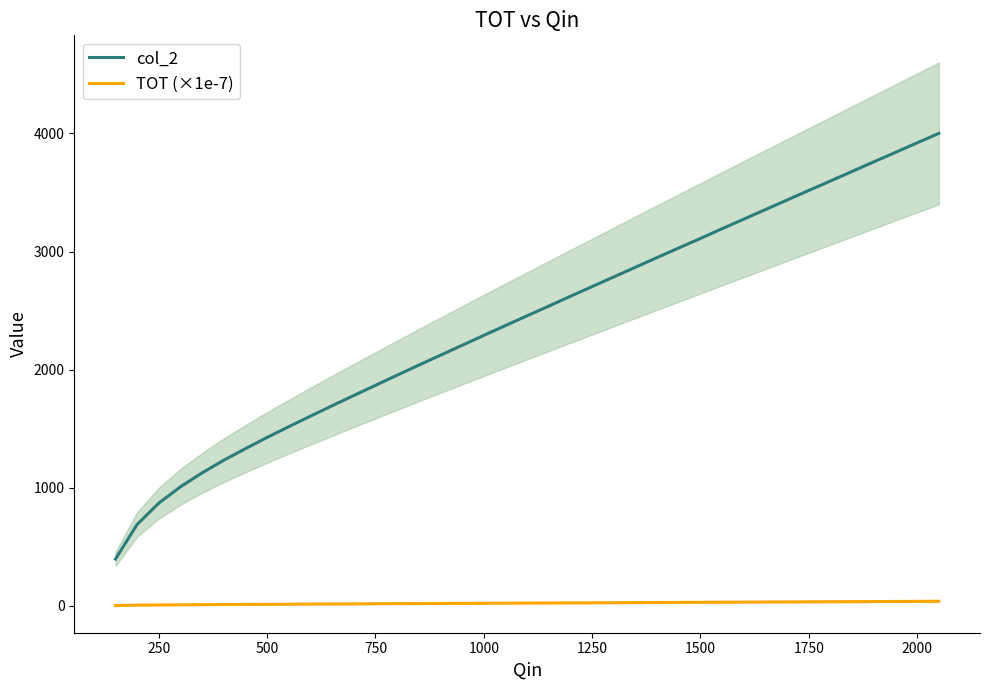

What is the difference between the second highest and second lowest values in the TOT (×1e-7) series?

32.3